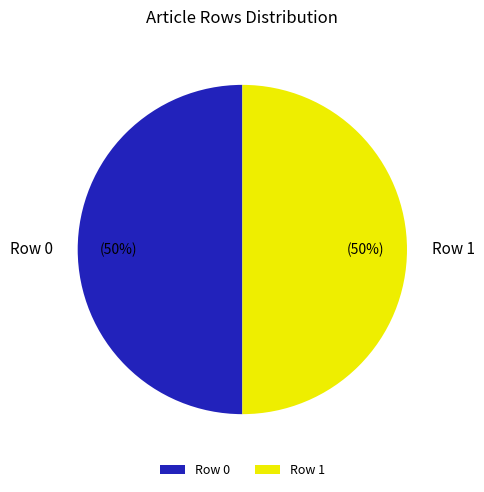

What percentage is the Row 0 slice, to the nearest percent?

50%